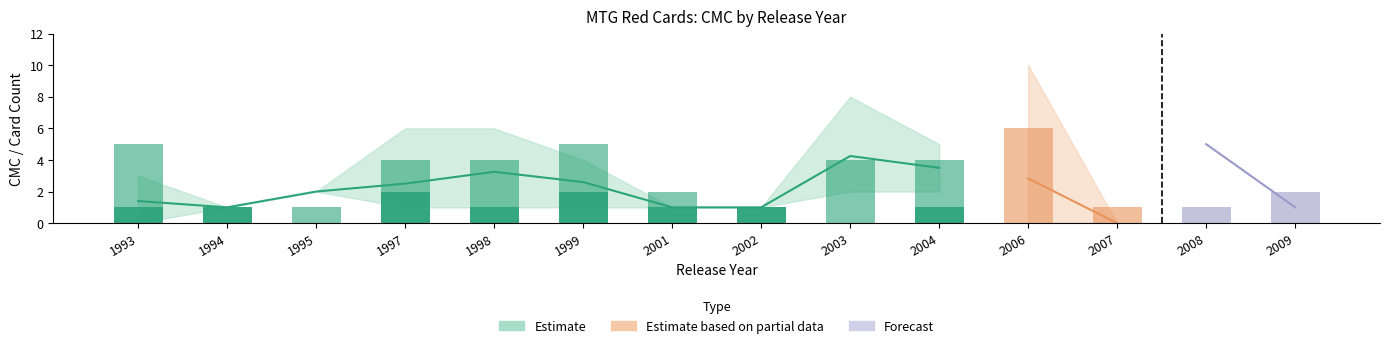

Count the avg_cmc_lower values in the range 1 to 2.

10